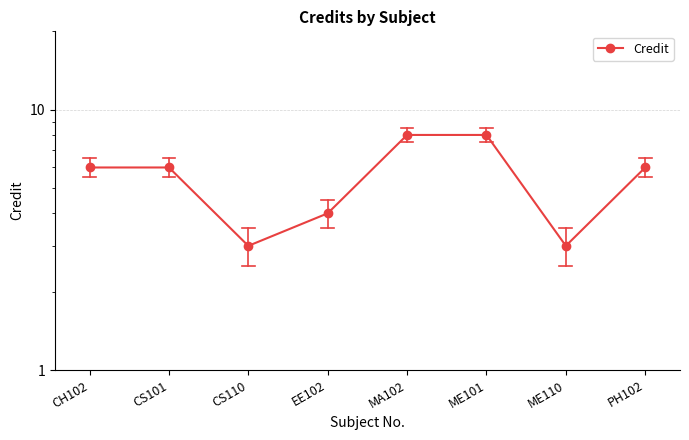

What is the smallest value displayed?

3